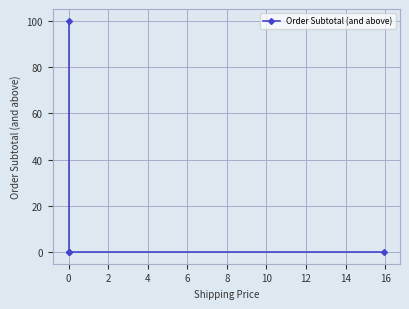

Count the values in the range 0 to 100.

4